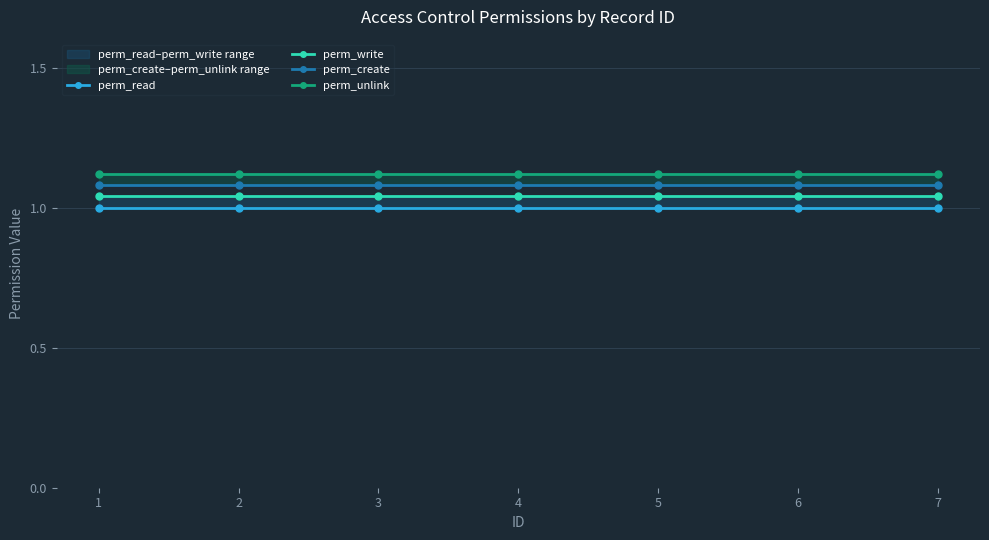

At 5, list the series in order from largest to smallest.

perm_unlink, perm_create, perm_write, perm_read